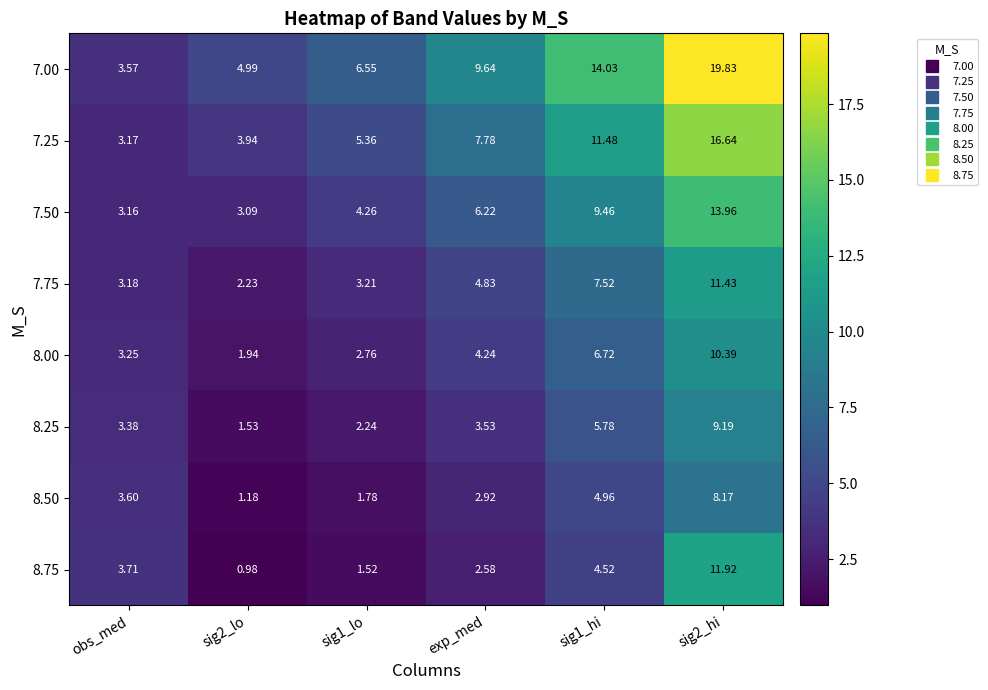

Is the value of 8.50 at exp_med greater than the value of 8.75 at sig1_lo?

Yes